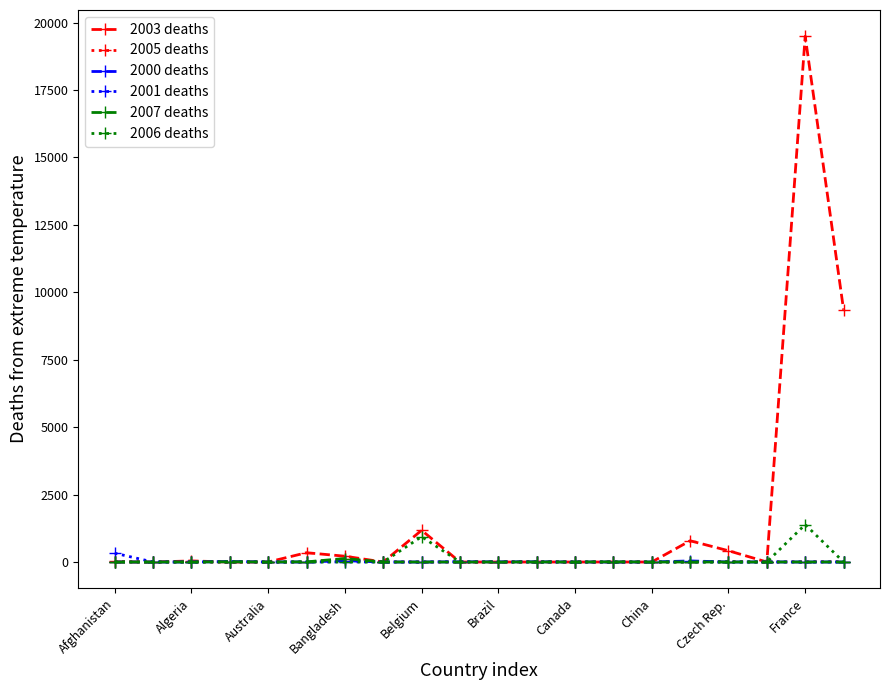

How many lines are shown in the chart?

6